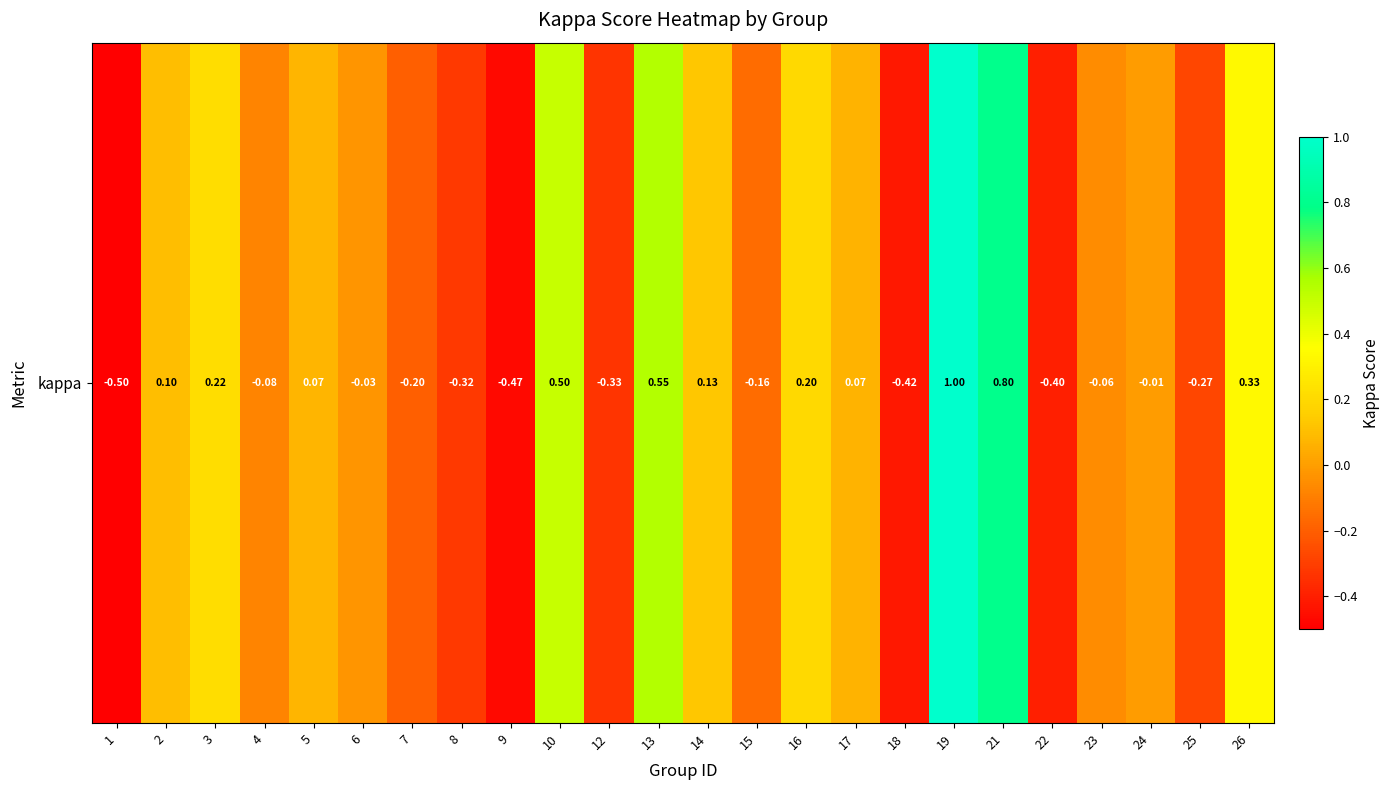

List the labels in order of value, smallest first.

1, 9, 18, 22, 12, 8, 25, 7, 15, 4, 23, 6, 24, 17, 5, 2, 14, 16, 3, 26, 10, 13, 21, 19